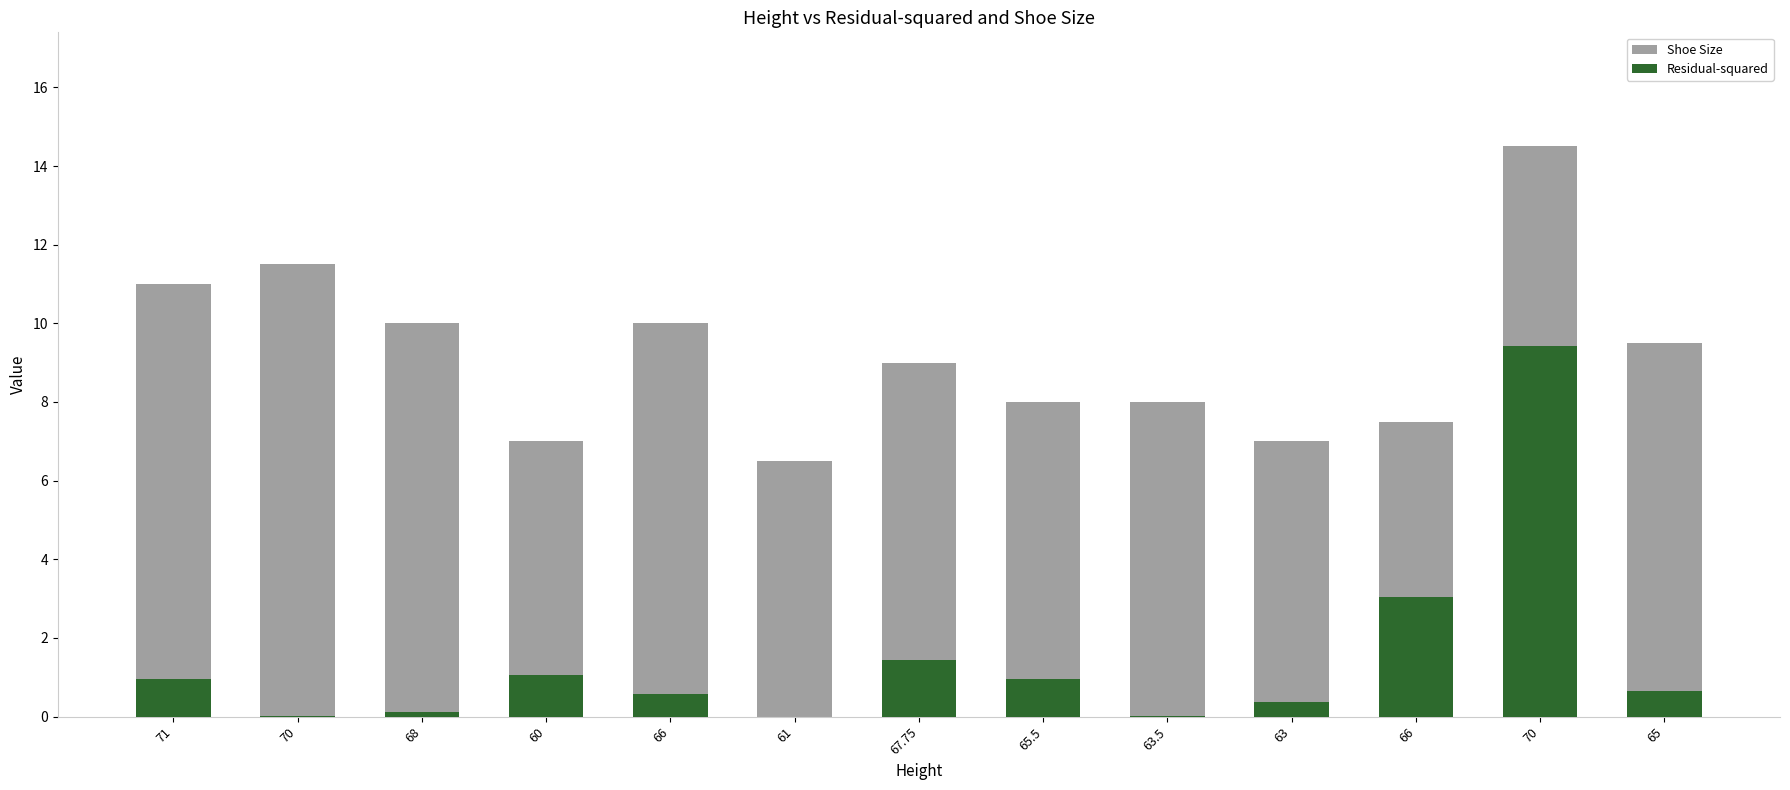

Rank the series by their maximum value, from lowest to highest.

Residual-squared, Shoe Size